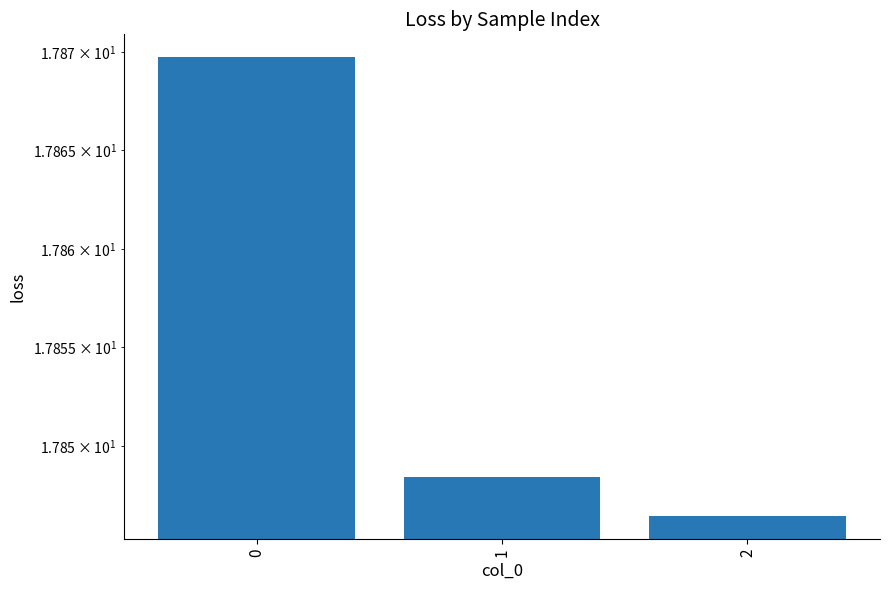

How many series are shown in this chart?

1